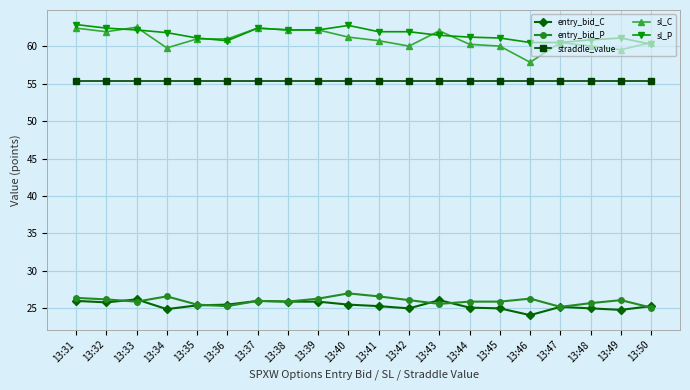

The value of sl_C at 13:50 is 60.5. True or false?

True